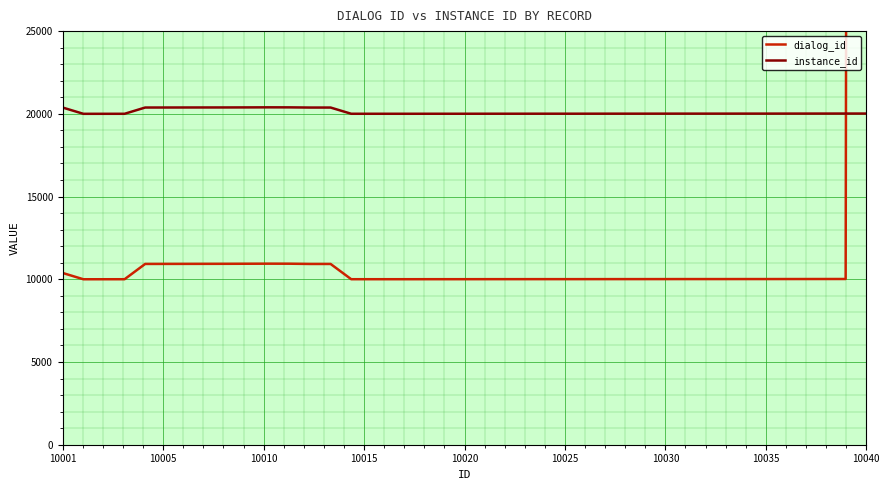

Is it true that instance_id equals 20017 at 10040?

True